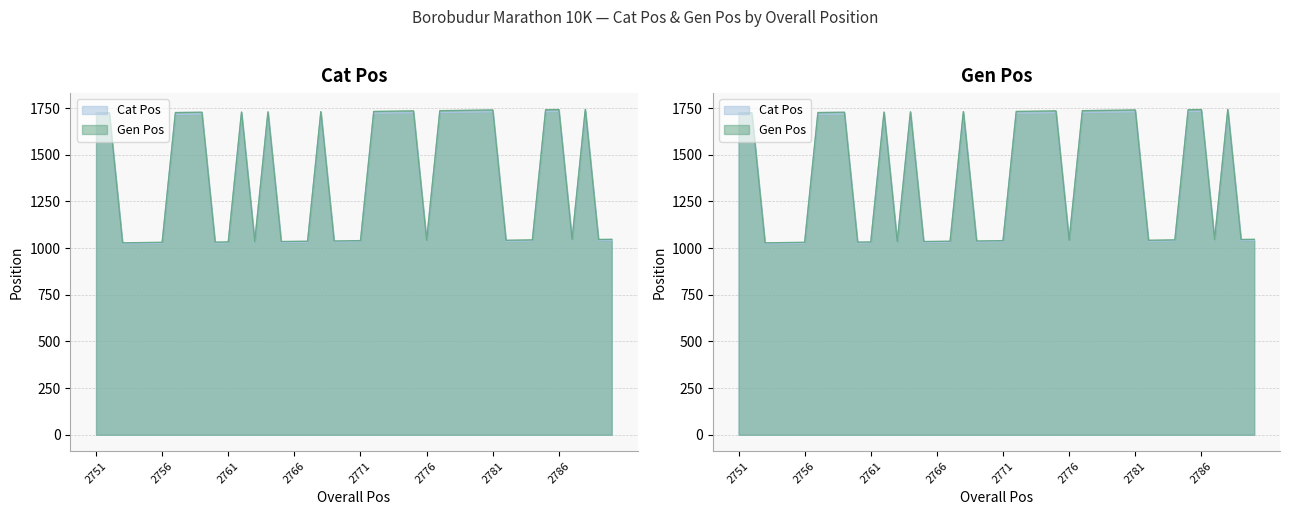

Does the chart have visible grid lines?

Yes